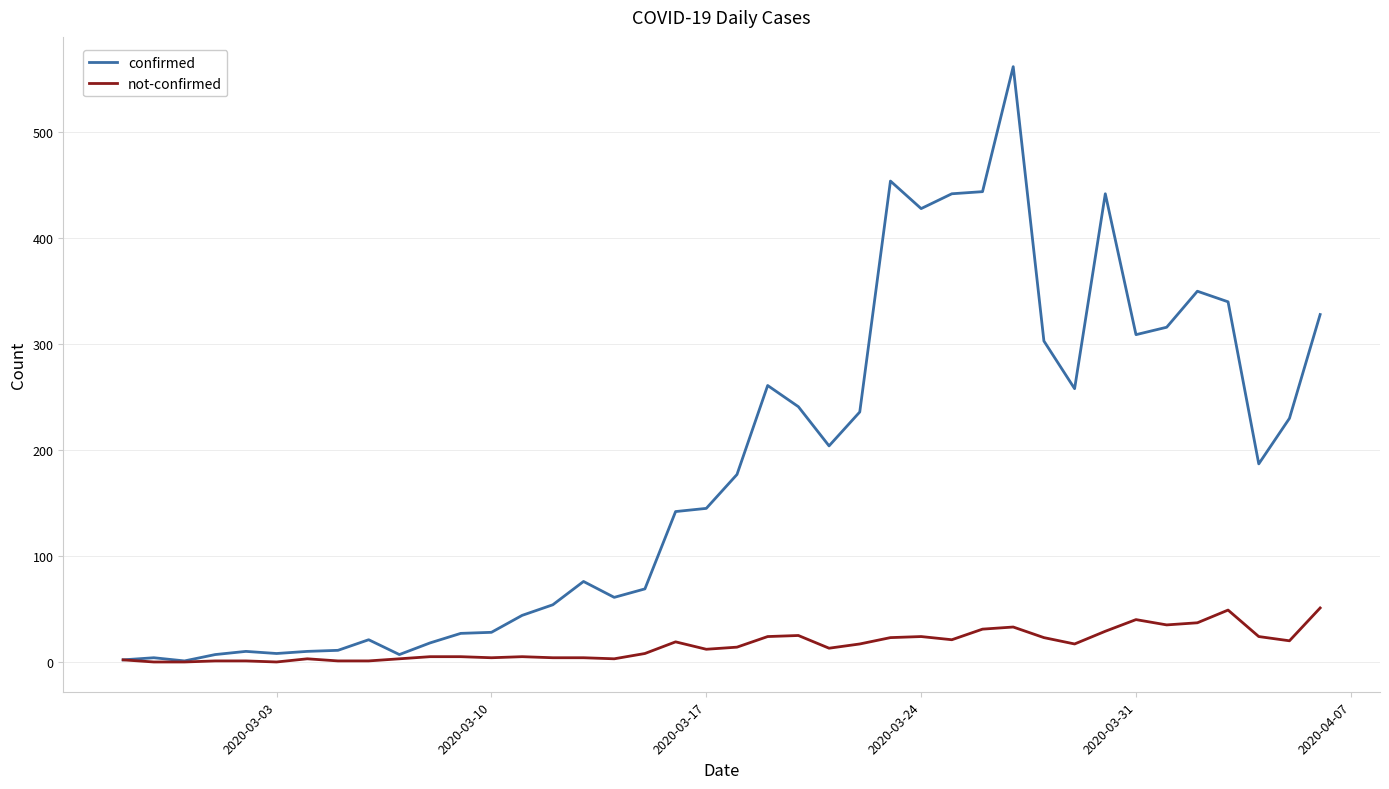

What is the maximum value shown in the chart?

562